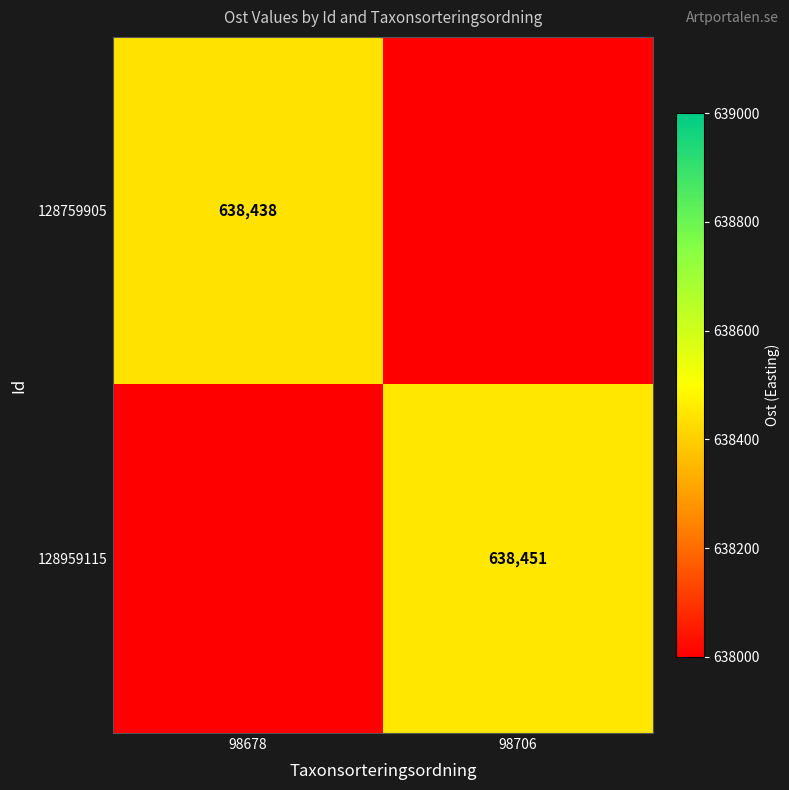

At which category does the chart reach its peak across all series?

98706